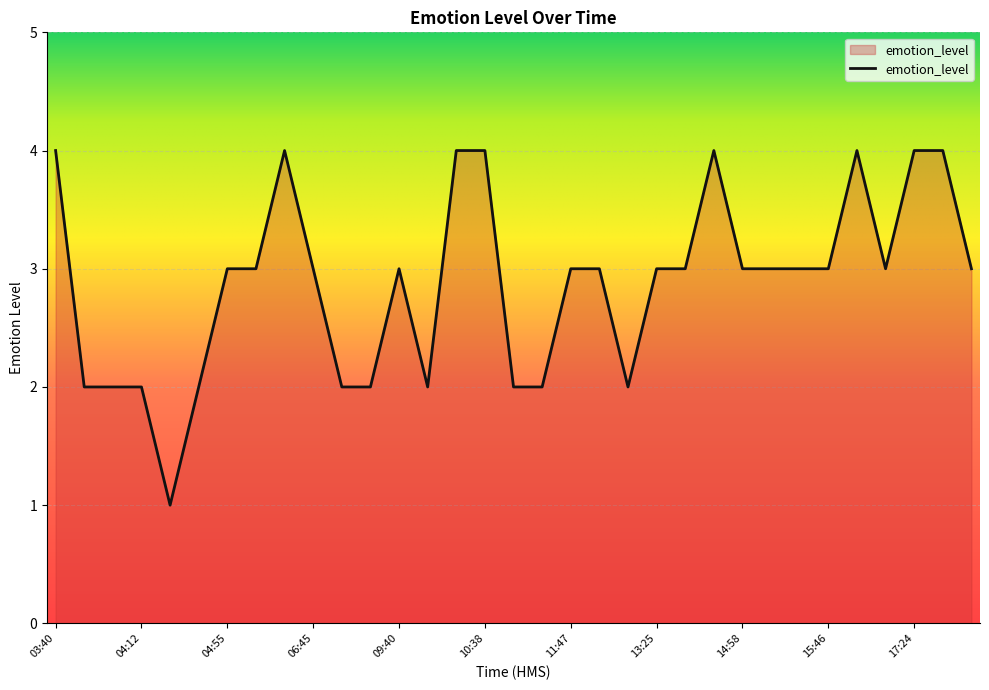

Reading left to right, extract all data points from this chart.

4	2	2	2	1	2	3	3	4	3	2	2	3	2	4	4	2	2	3	3	2	3	3	4	3	3	3	3	4	3	4	4	3